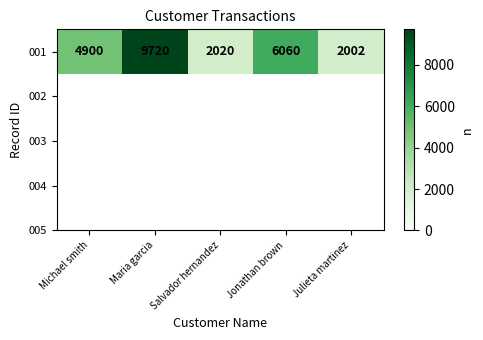

Reading right to left, what are all the values shown in this chart?

2002	6060	2020	9720	4900